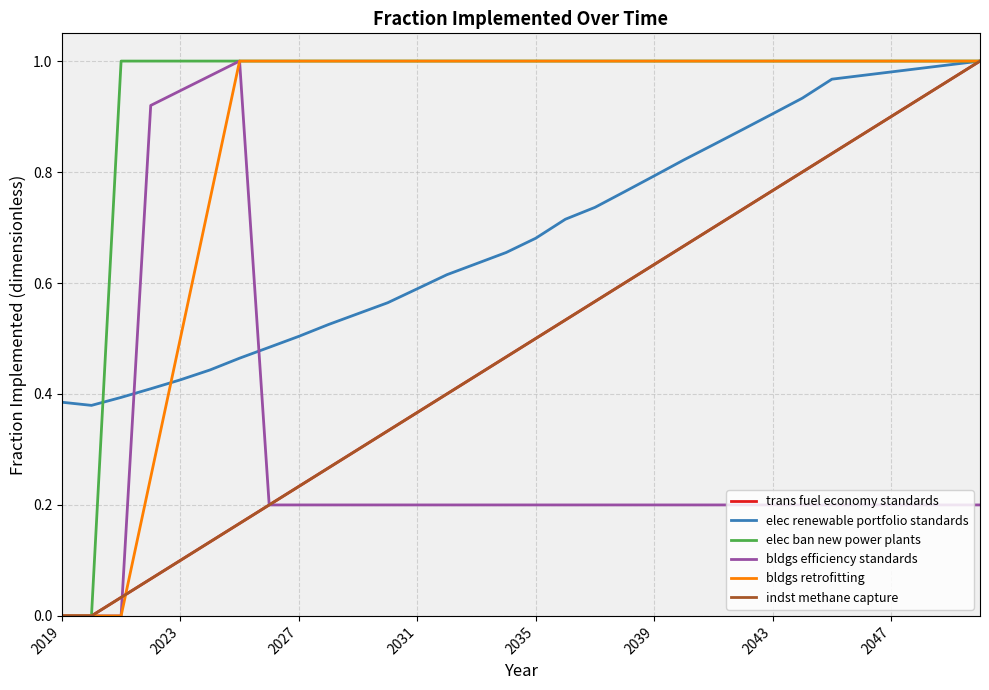

Reading left to right, transcribe all the data shown in this chart.

trans fuel economy standards: 0.0	0.0	0.0	0.1	0.1	0.1	0.2	0.2	0.2	0.3	0.3	0.3	0.4	0.4	0.4	0.5	0.5	0.5	0.6	0.6	0.6	0.7	0.7	0.7	0.8	0.8	0.8	0.9	0.9	0.9	1.0	1.0
elec renewable portfolio standards: 0.4	0.4	0.4	0.4	0.4	0.4	0.5	0.5	0.5	0.5	0.5	0.6	0.6	0.6	0.6	0.7	0.7	0.7	0.7	0.8	0.8	0.8	0.8	0.9	0.9	0.9	1.0	1.0	1.0	1.0	1.0	1.0
elec ban new power plants: 0.0	0.0	1.0	1.0	1.0	1.0	1.0	1.0	1.0	1.0	1.0	1.0	1.0	1.0	1.0	1.0	1.0	1.0	1.0	1.0	1.0	1.0	1.0	1.0	1.0	1.0	1.0	1.0	1.0	1.0	1.0	1.0
bldgs efficiency standards: 0.0	0.0	0.0	0.9	0.9	1.0	1.0	0.2	0.2	0.2	0.2	0.2	0.2	0.2	0.2	0.2	0.2	0.2	0.2	0.2	0.2	0.2	0.2	0.2	0.2	0.2	0.2	0.2	0.2	0.2	0.2	0.2
bldgs retrofitting: 0.0	0.0	0.0	0.2	0.5	0.8	1.0	1.0	1.0	1.0	1.0	1.0	1.0	1.0	1.0	1.0	1.0	1.0	1.0	1.0	1.0	1.0	1.0	1.0	1.0	1.0	1.0	1.0	1.0	1.0	1.0	1.0
indst methane capture: 0.0	0.0	0.0	0.1	0.1	0.1	0.2	0.2	0.2	0.3	0.3	0.3	0.4	0.4	0.4	0.5	0.5	0.5	0.6	0.6	0.6	0.7	0.7	0.7	0.8	0.8	0.8	0.9	0.9	0.9	1.0	1.0